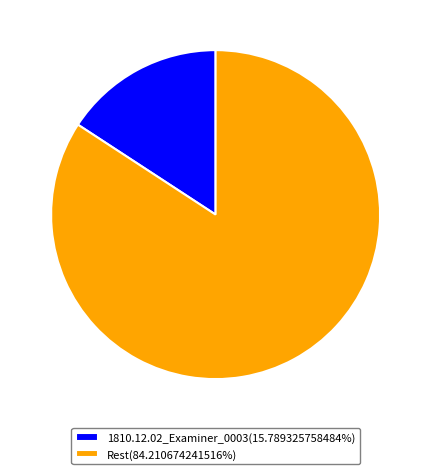

Approximately how many times larger is the value at Rest(84.210674241516%) compared to 1810.12.02_Examiner_0003(15.789325758484%)?

5.3